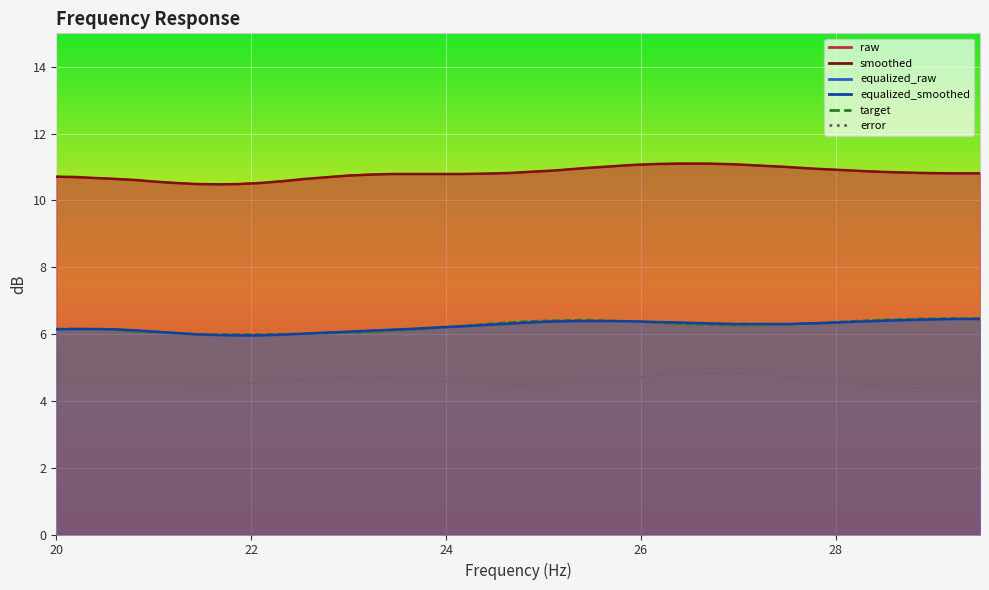

How many series are shown in this chart?

6